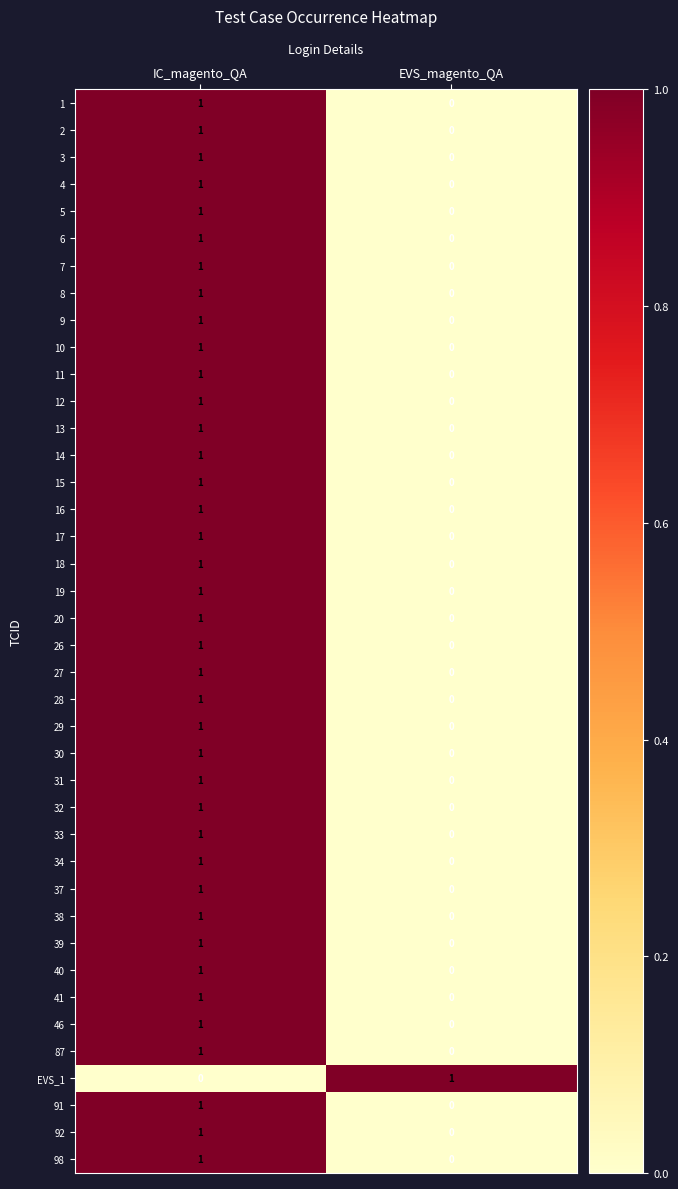

True or false: 30 has a value of 1 at IC_magento_QA.

True